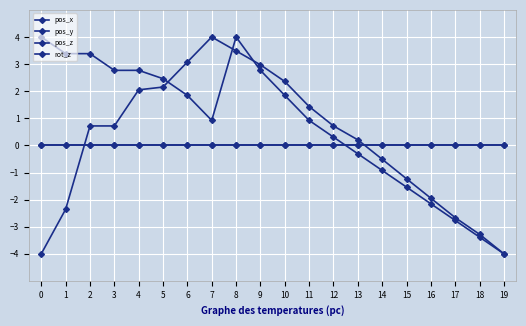

Which series changed the most between 9 and 18?

pos_x